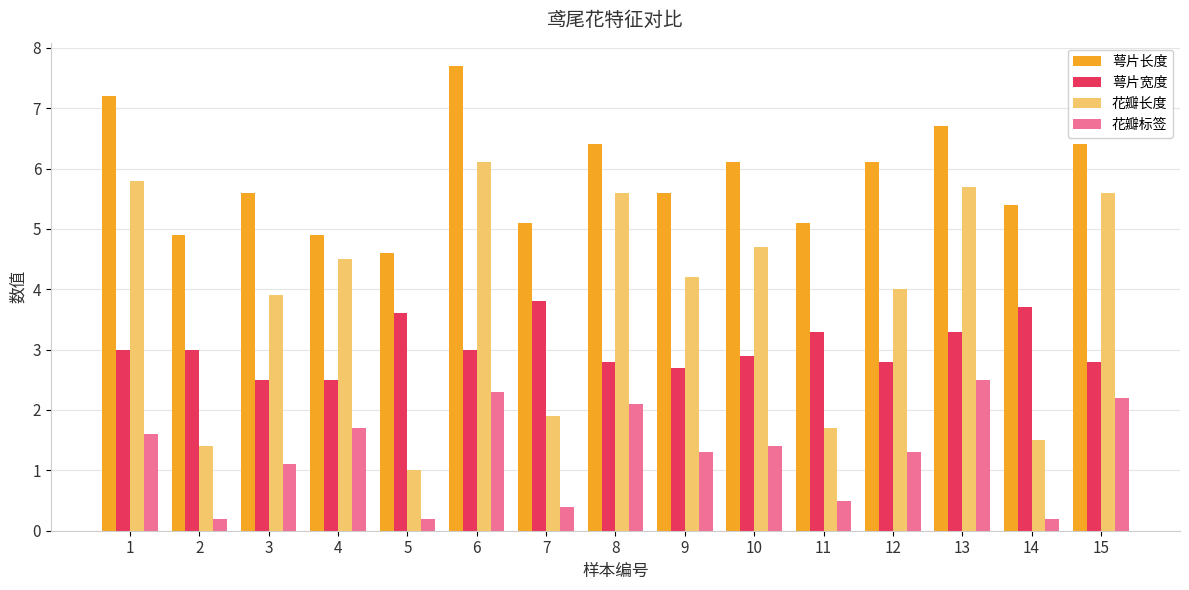

Which series has the largest range (max minus min)?

花瓣长度